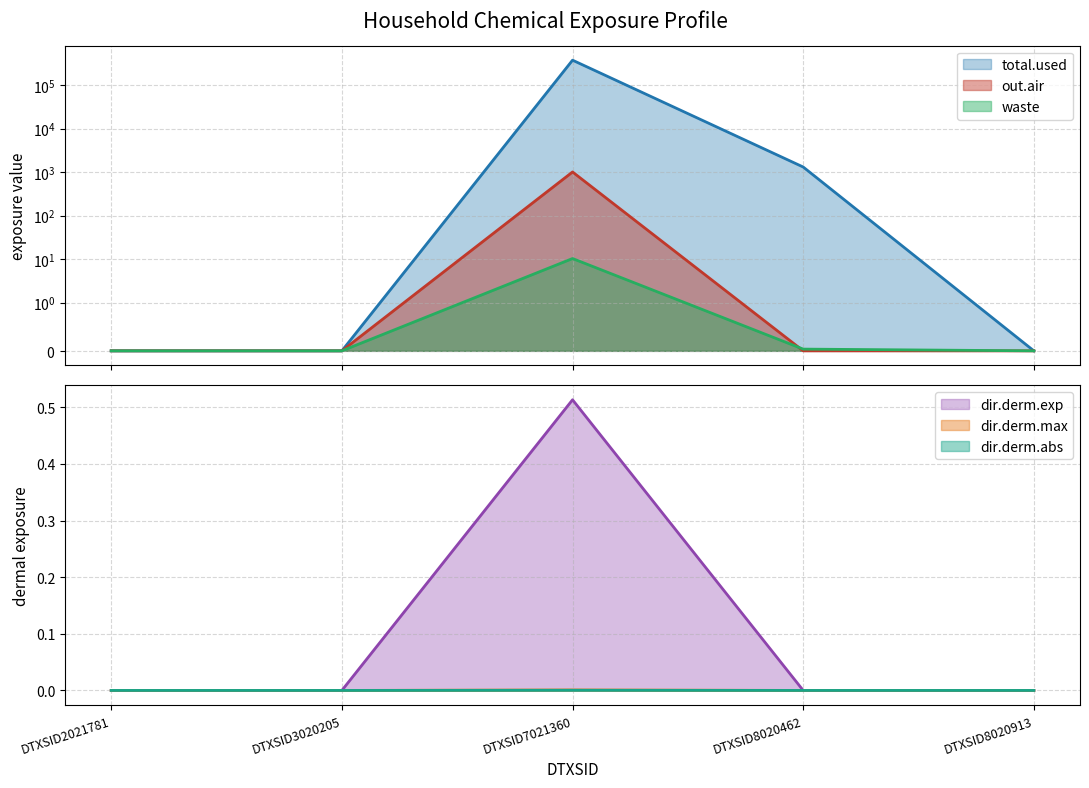

How many interior local peaks does the dir.derm.exp series have?

1